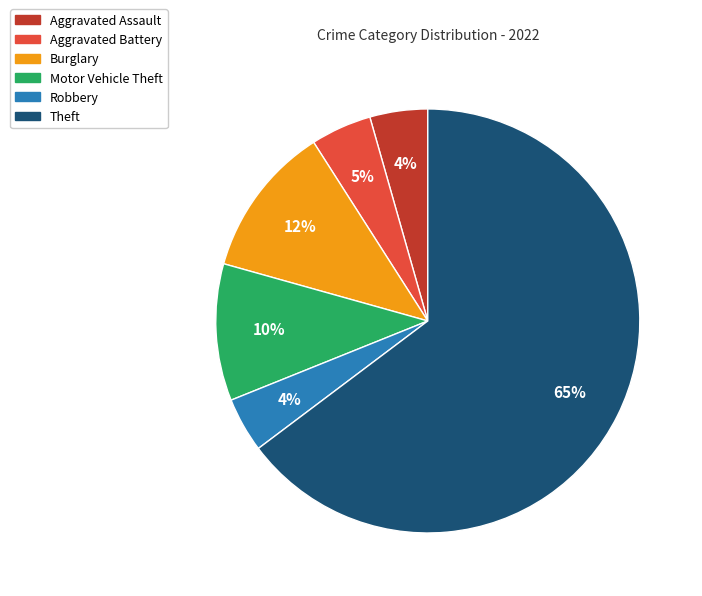

To the nearest percent, what is the difference between the largest and smallest slice percentages?

61%